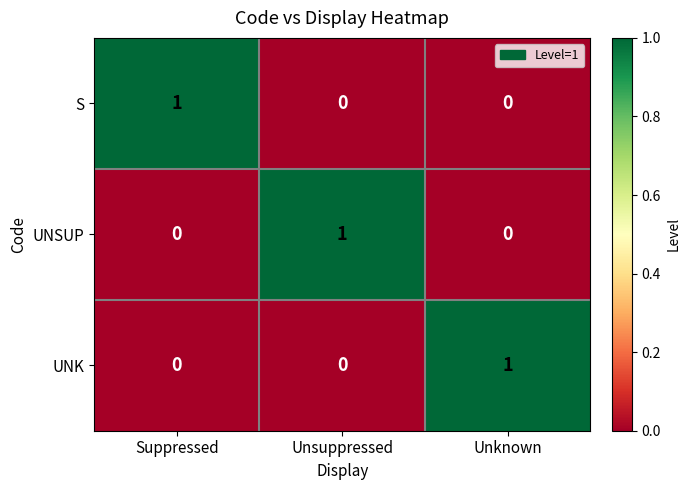

How many series are shown in this chart?

3